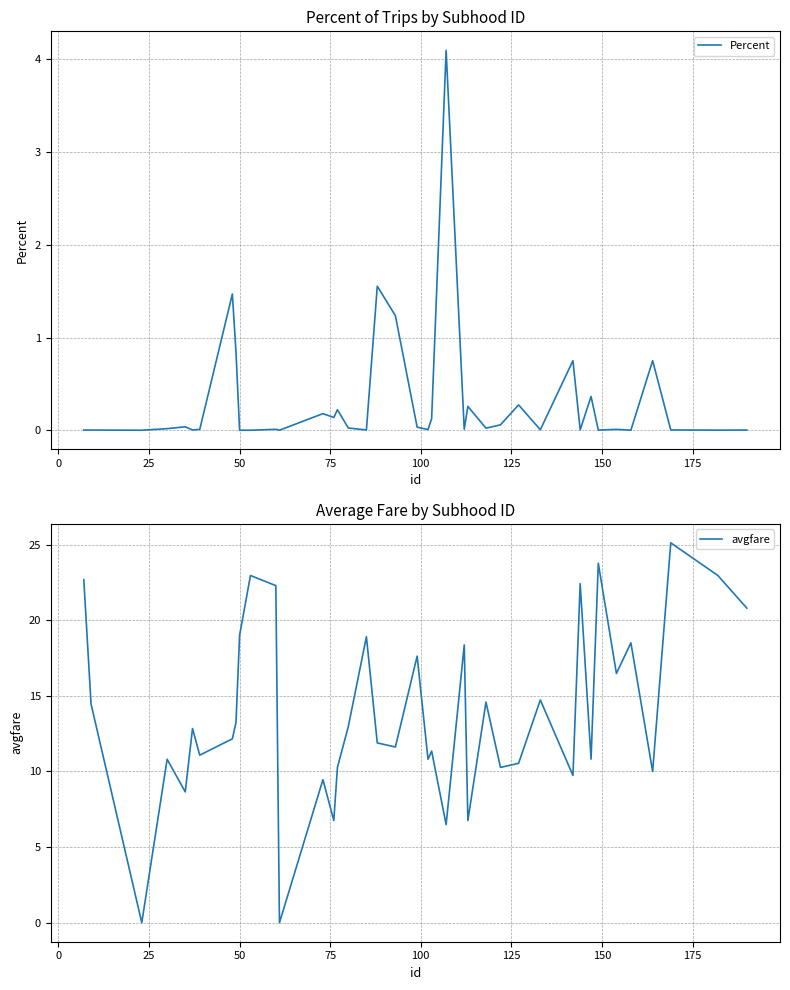

True or false: avgfare has more than 1 points higher than both neighbors.

True